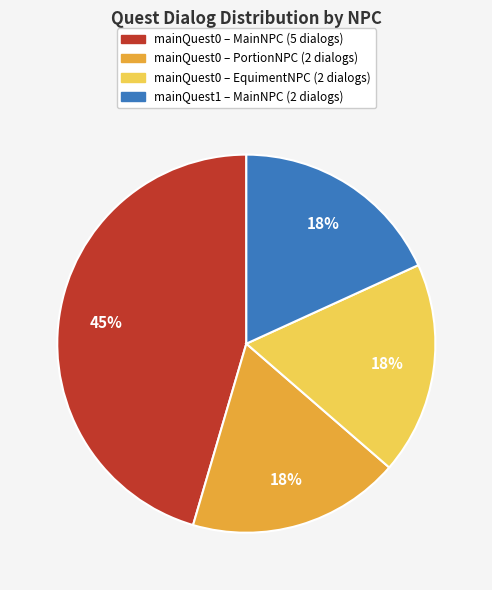

Combined, do mainQuest0 – EquimentNPC (2 dialogs) and mainQuest1 – MainNPC (2 dialogs) account for over 50%?

No